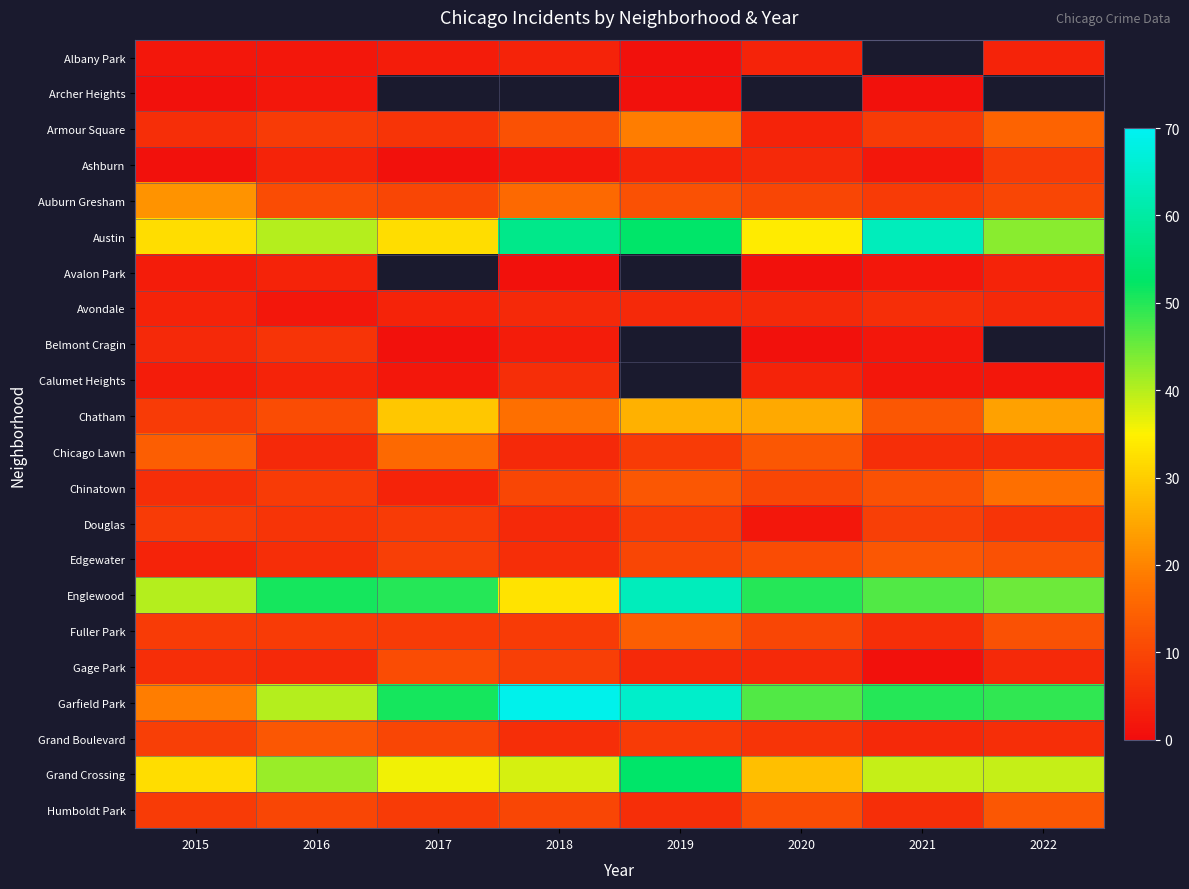

Which has a higher value, 2020 or 2016?

2020